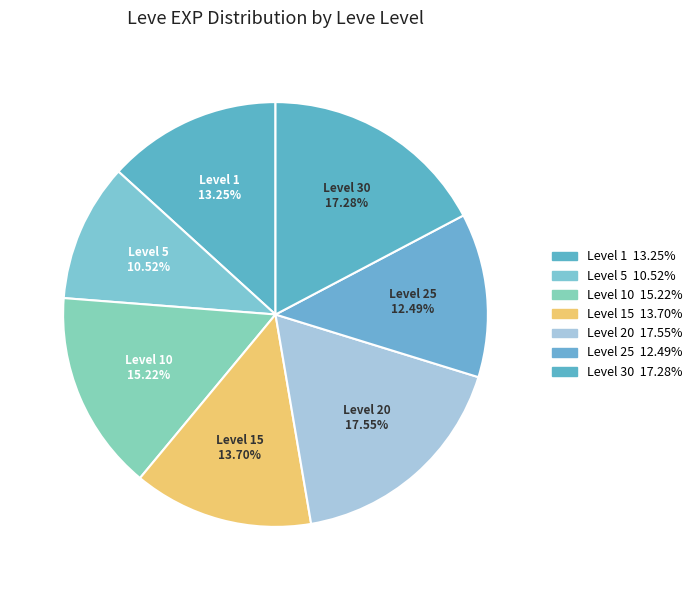

Is the sum of Level 10 and Level 25 greater than half?

No